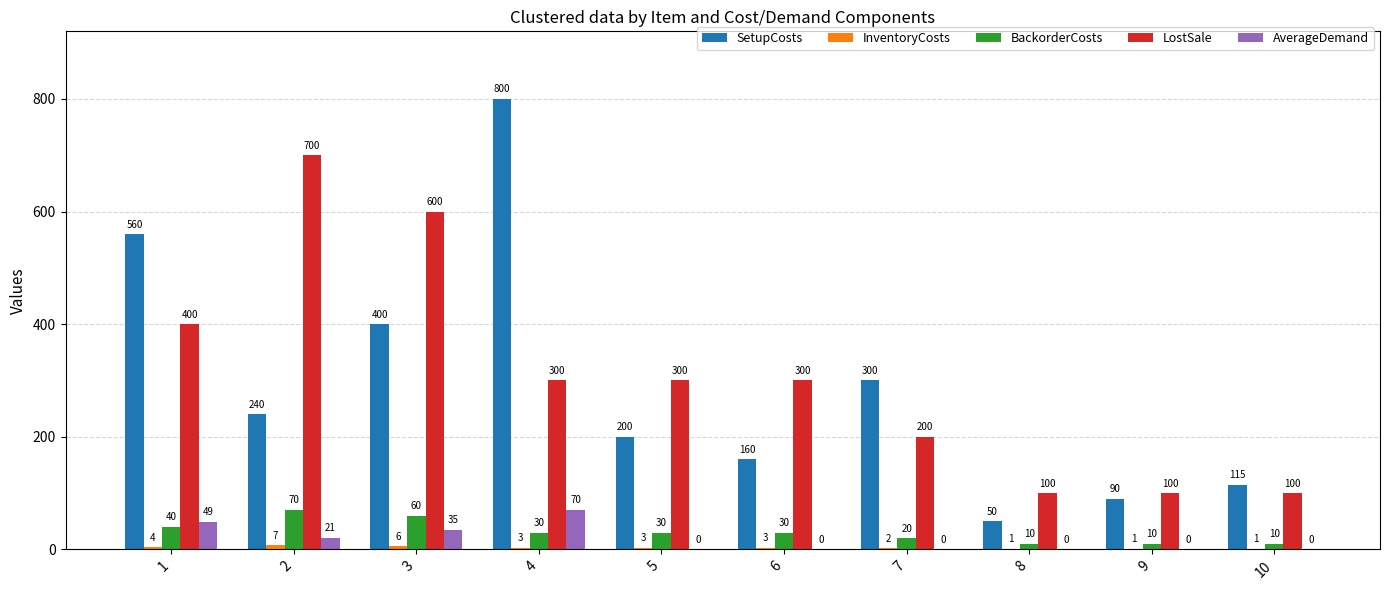

Which category has the highest value across all series?

4